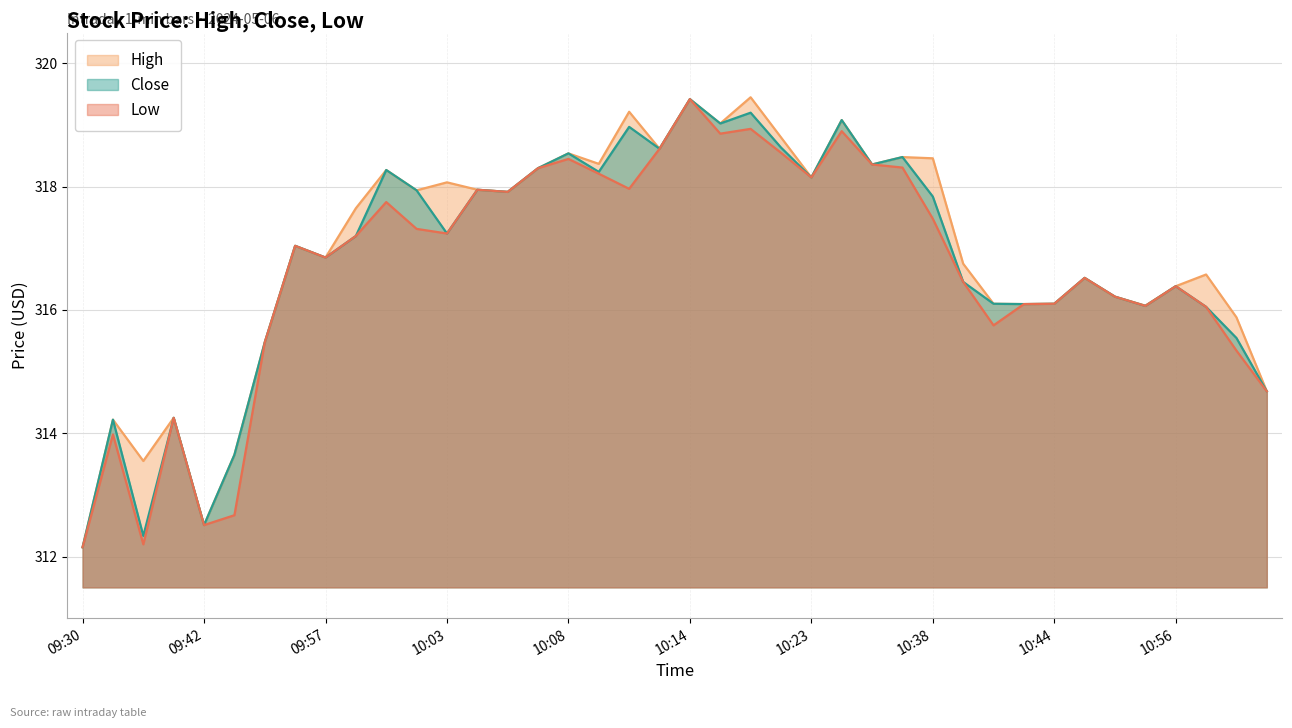

What is the sum of the Close values at 10:57 and 10:04?

634.0